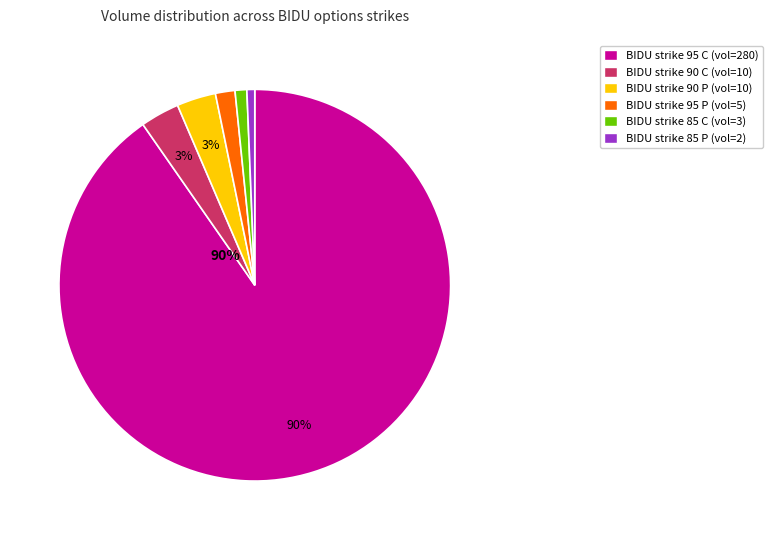

To the nearest percent, what is the average slice percentage?

17%